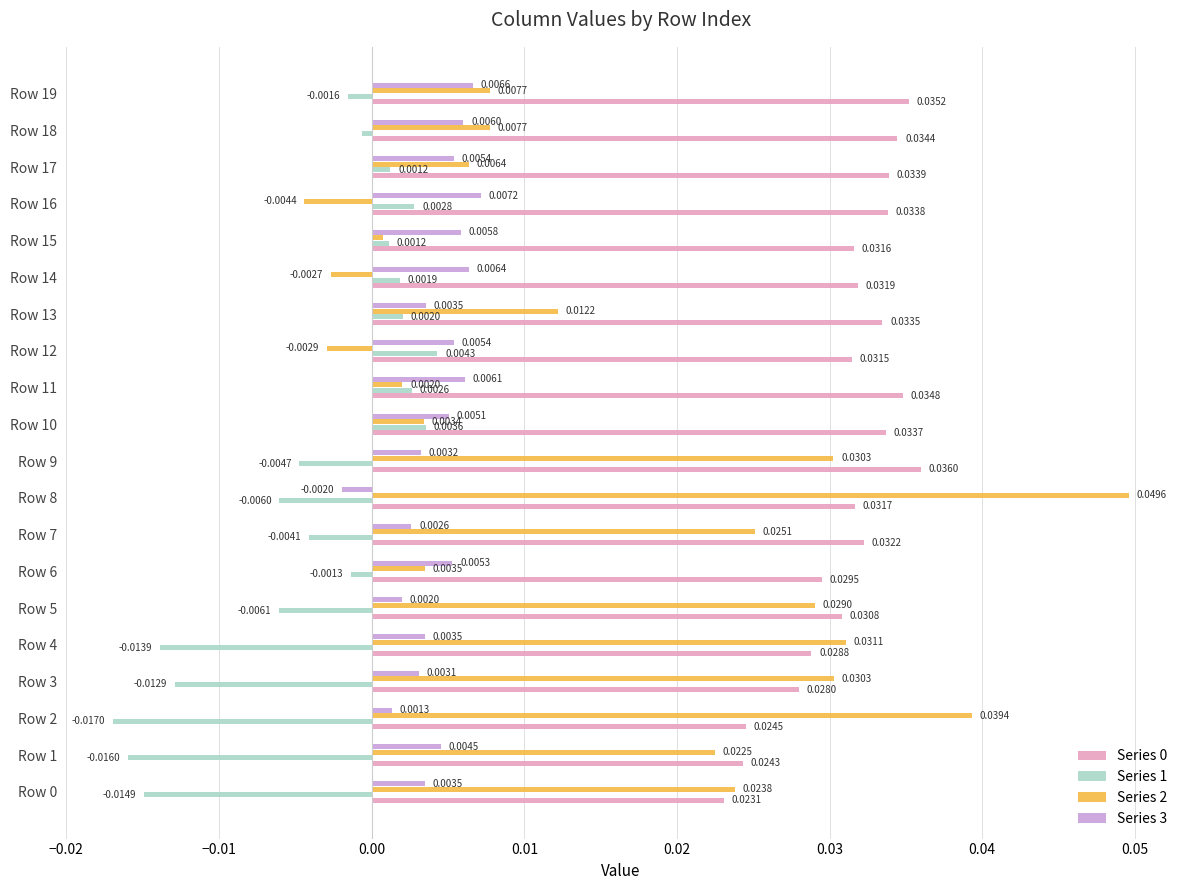

At which label does Series 1 reach its peak?

Row 12